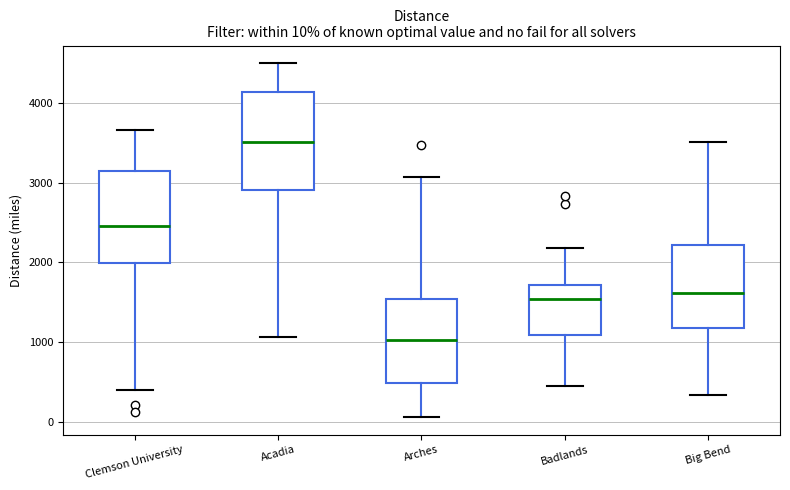

Which box has the highest median line?

Acadia